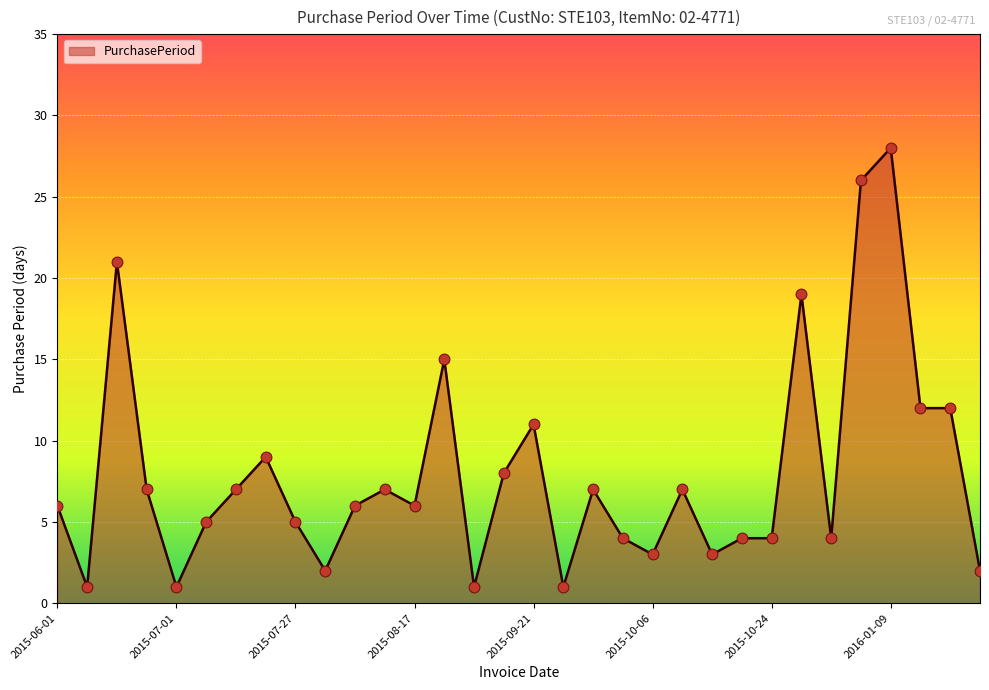

What is the maximum value shown in the chart?

28